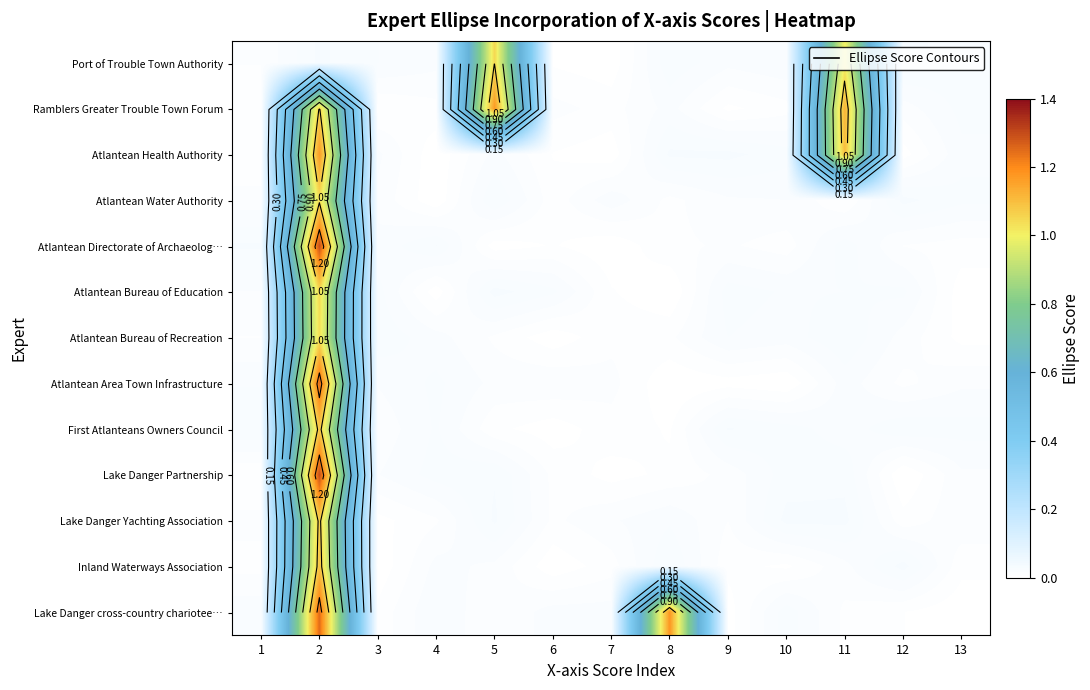

What is the sum of all Lake Danger cross-country chariotee… values?

2.6